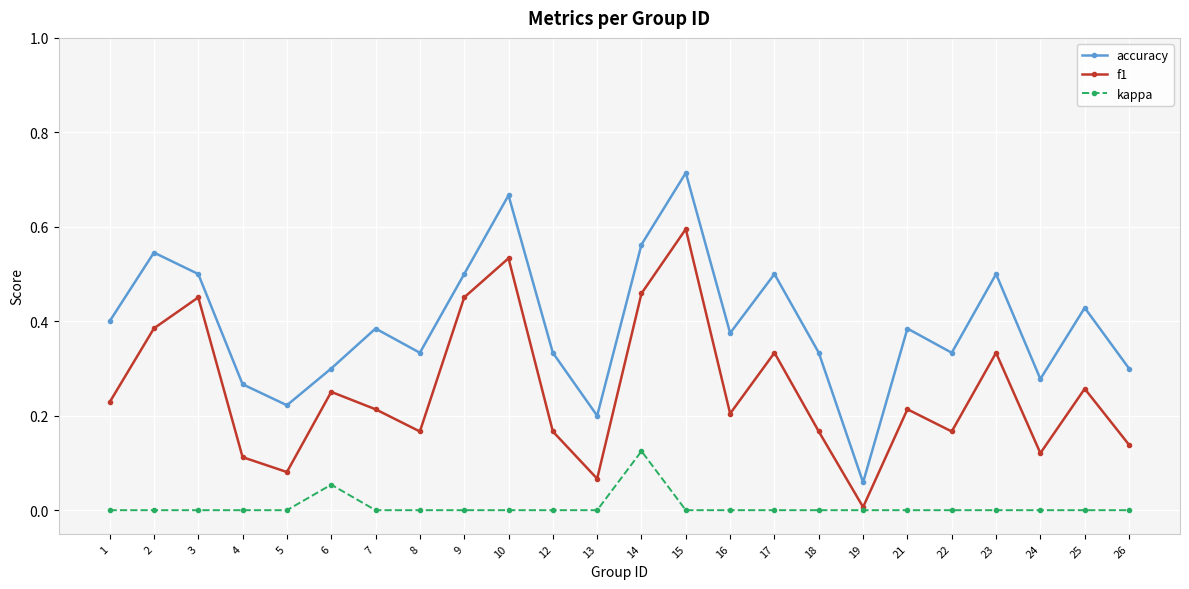

At which category is the sum across all series the highest?

15